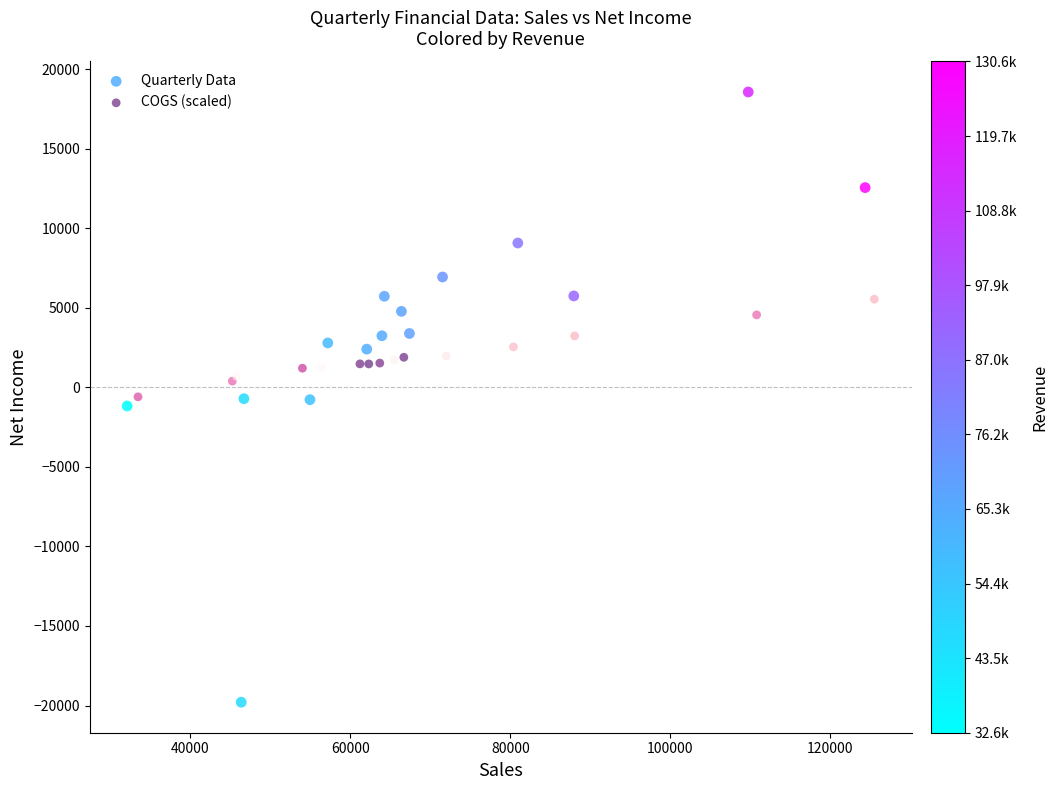

Which series contains the highest Y value?

Quarterly Data